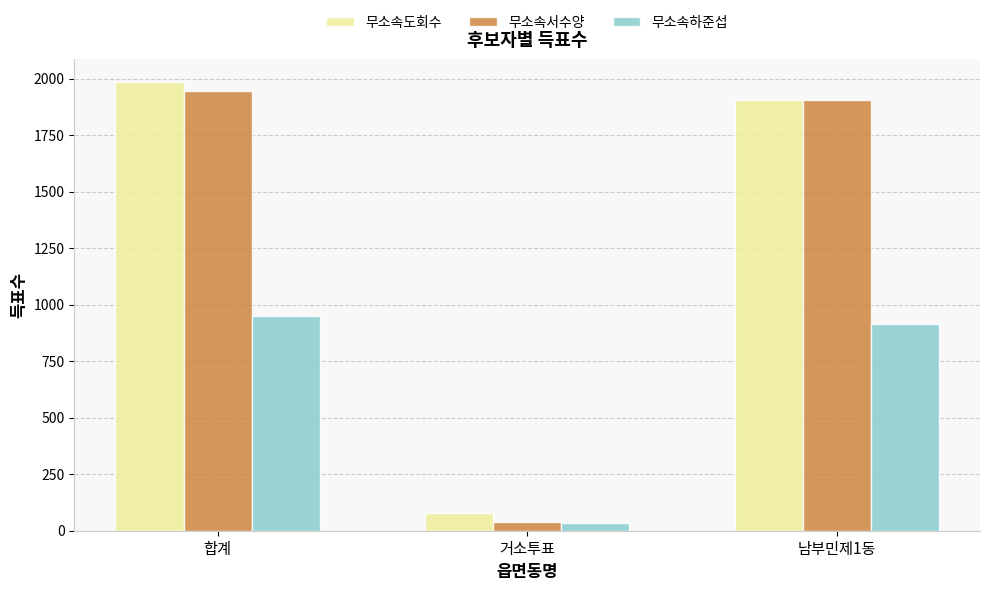

Reading left to right, extract all data points from this chart.

무소속도회수: 합계=1986	거소투표=78	남부민제1동=1908
무소속서수양: 합계=1947	거소투표=39	남부민제1동=1908
무소속하준섭: 합계=950	거소투표=36	남부민제1동=914